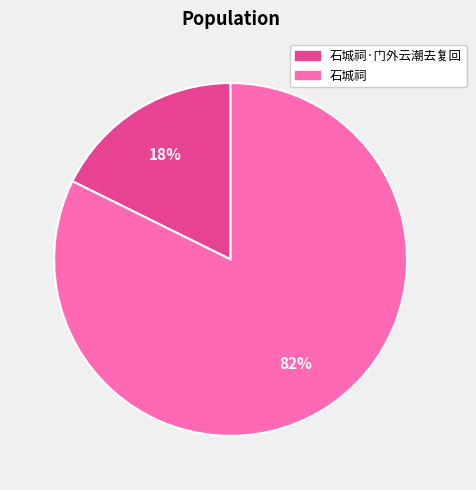

Is there any slice that represents more than half of the pie?

Yes